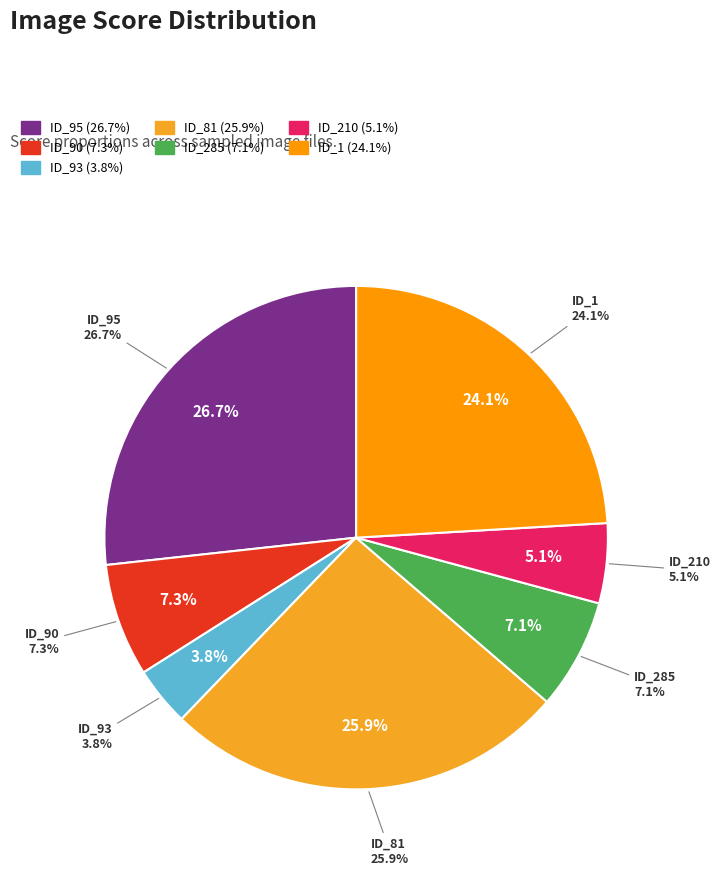

To the nearest percent, what is the difference between the ACCEDE01916_95.png and ACCEDE01916_81.png slice percentages?

1%